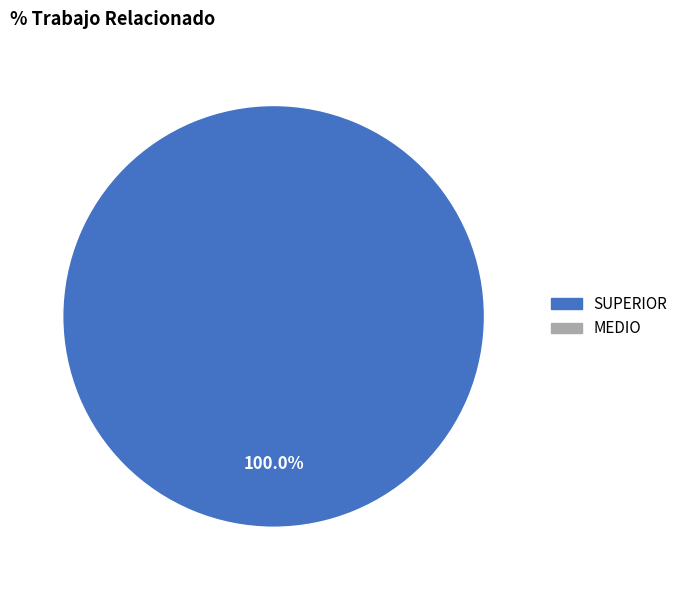

Is there a majority slice in this chart?

Yes